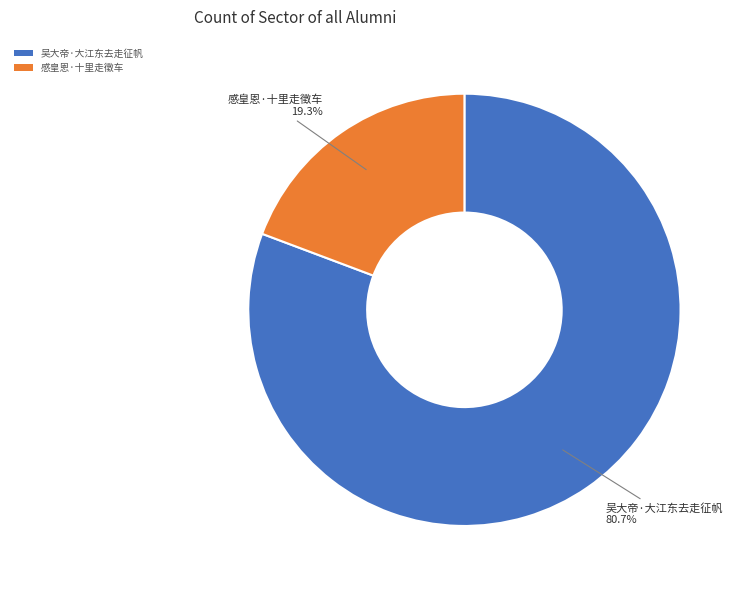

To the nearest percent, what portion does 吴大帝·大江东去走征帆 represent?

81%